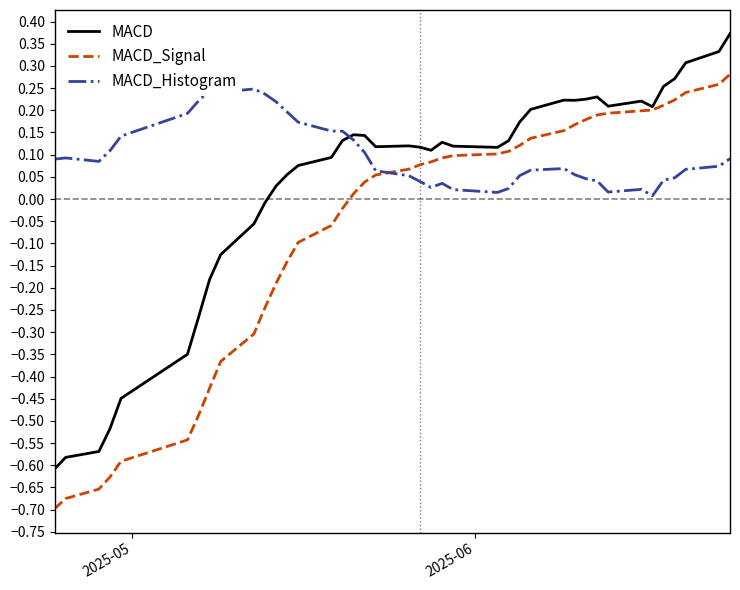

Rank the series by their average value, from lowest to highest.

MACD_Signal, MACD, MACD_Histogram